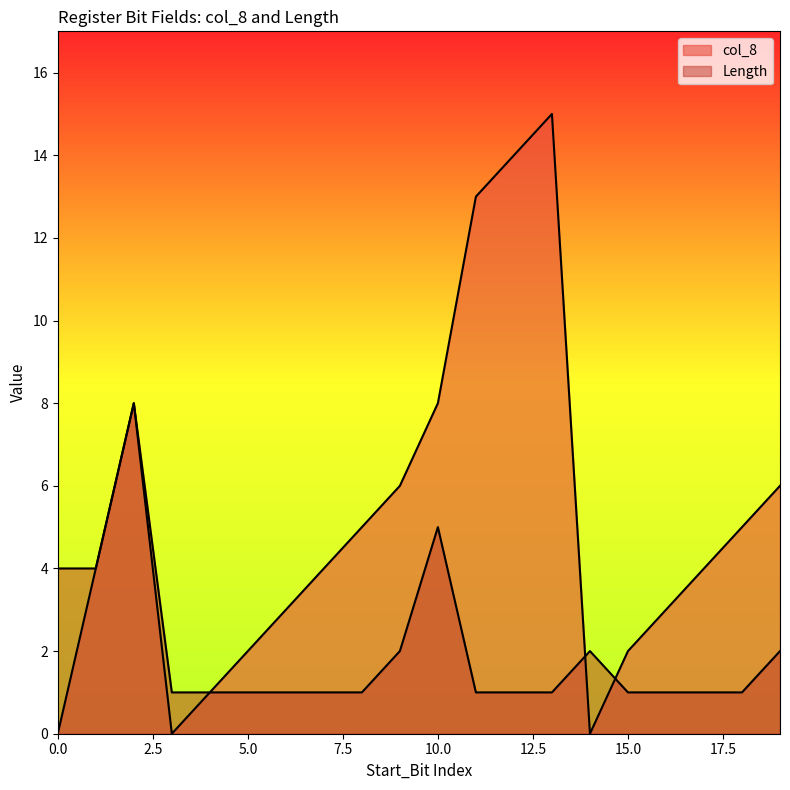

Count the Length values in the range 1 to 2.

16